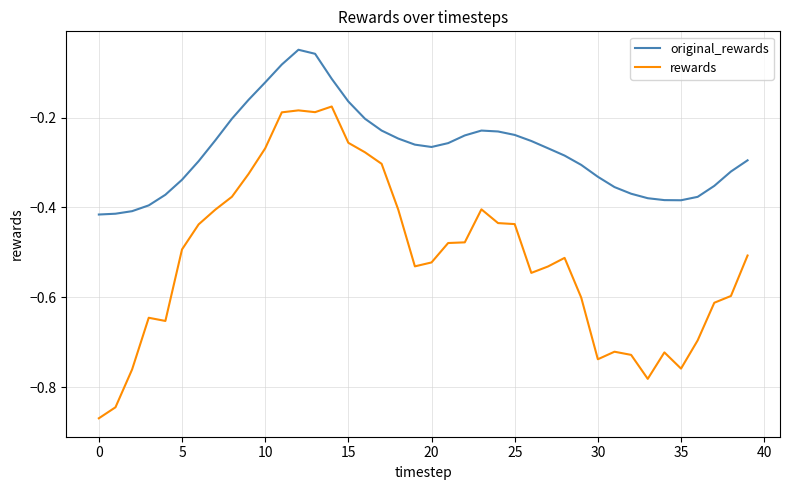

What is the difference between the maximum and minimum values in the rewards series?

0.7